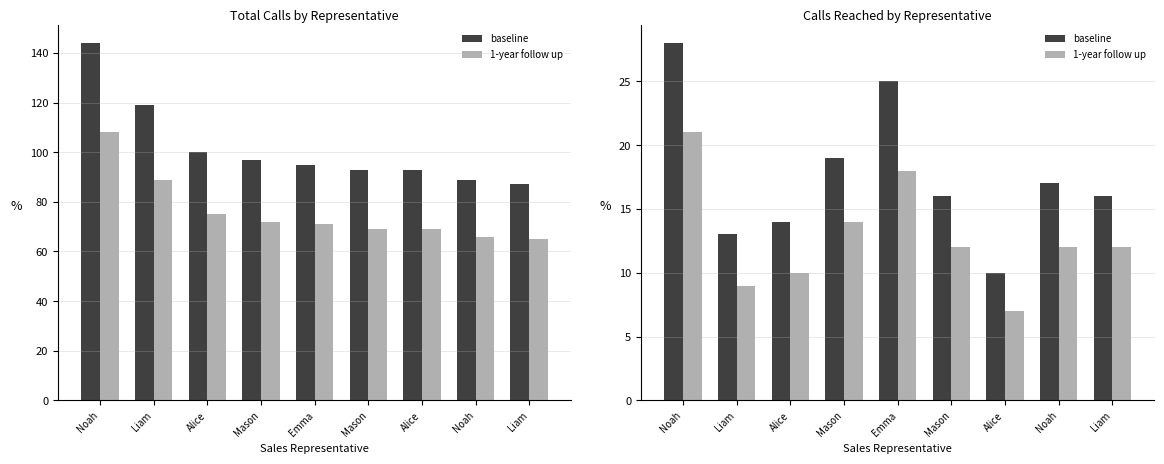

Rank the series by their maximum value, from lowest to highest.

1-year follow up, baseline